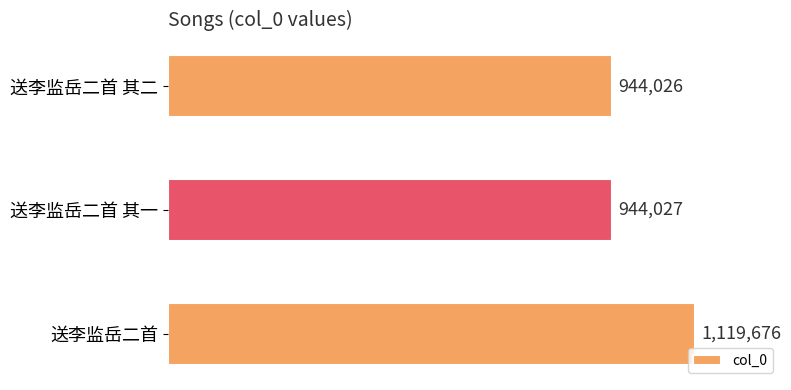

What is the smallest value displayed?

944026